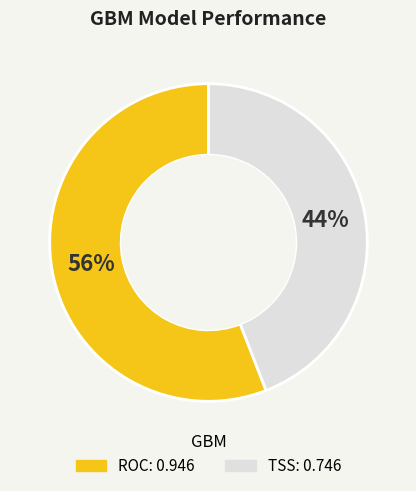

Which category has the smallest portion of the pie?

TSS